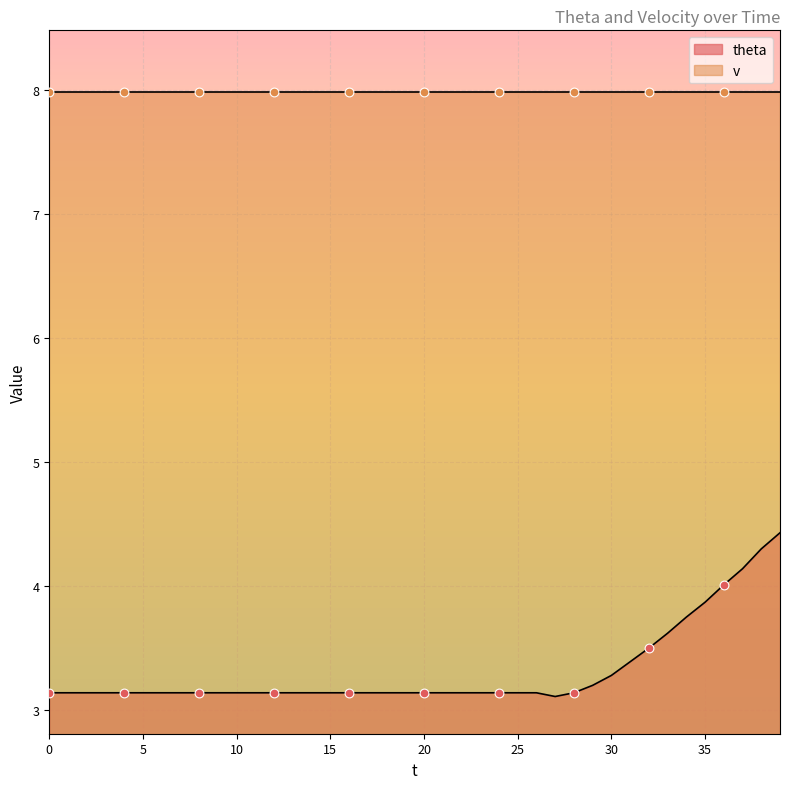

Which has a higher value, 18 or 13?

18